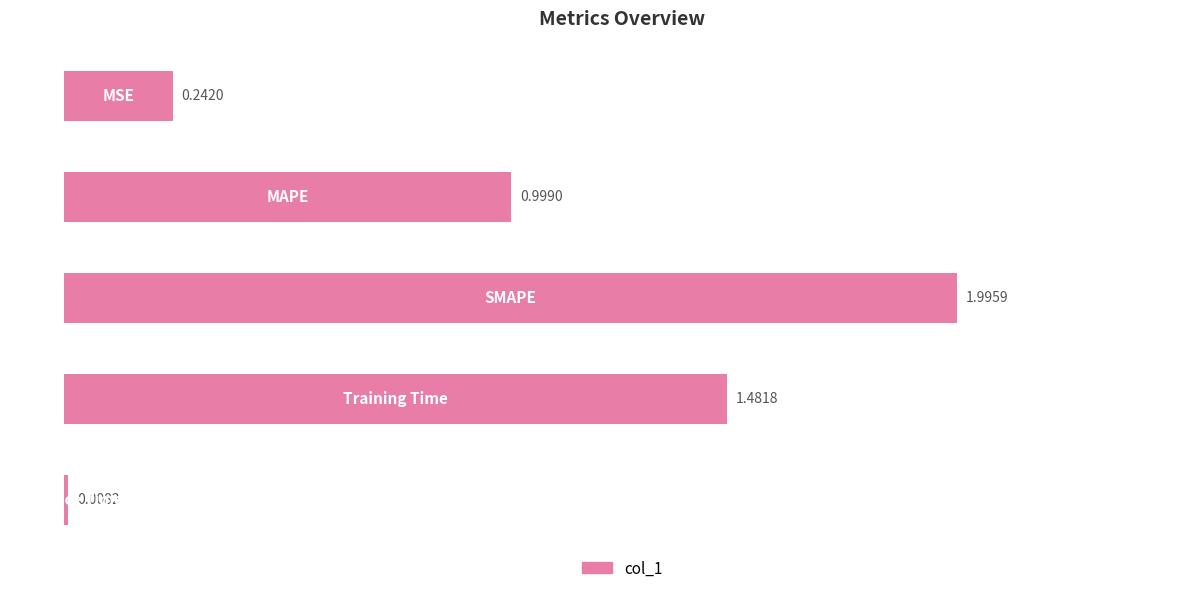

How many bars are there in total?

5